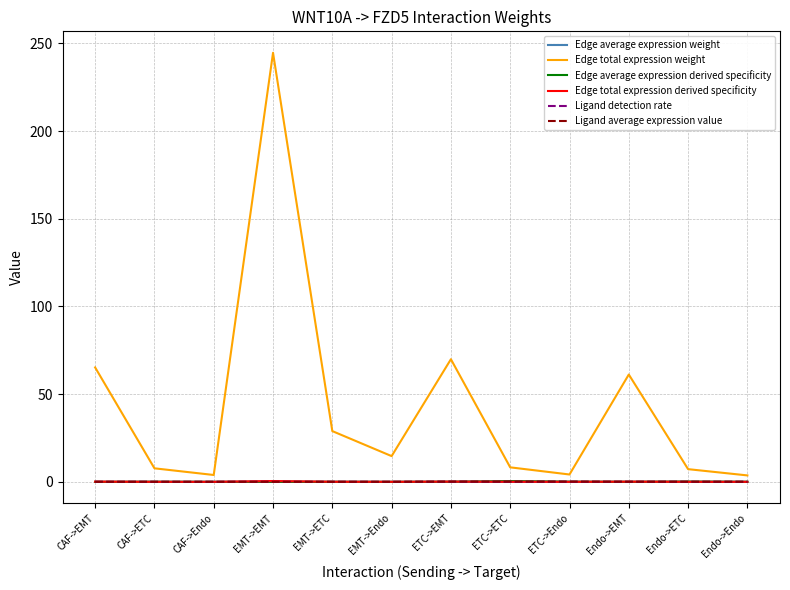

At how many categories does at least one series exceed 241?

1